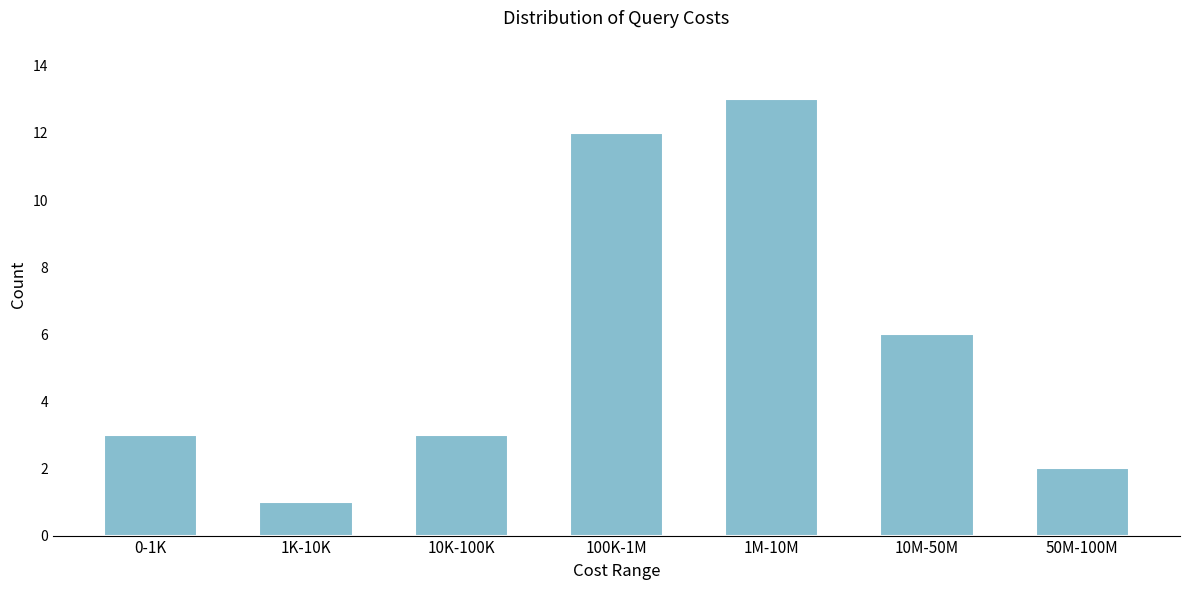

Reading right to left, extract all data points from this chart.

2	6	13	12	3	1	3